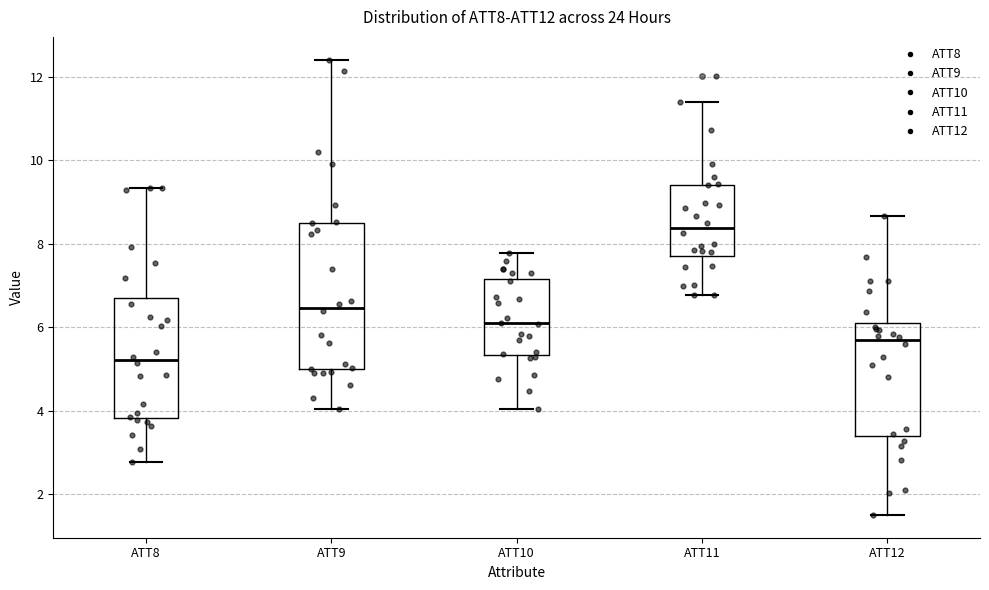

Comparing the boxes themselves (not the whiskers), which one is the tallest?

ATT9